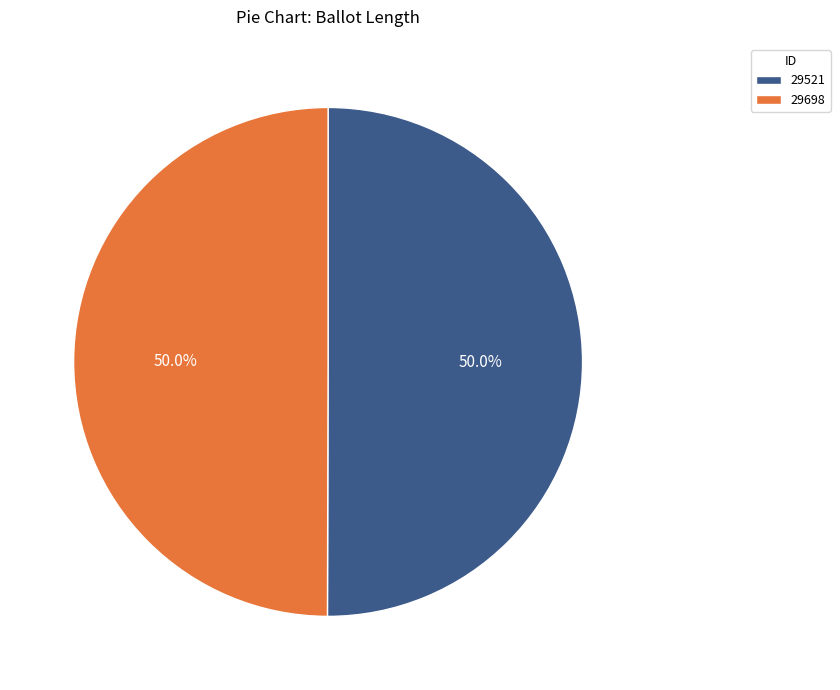

To the nearest percent, what is the combined percentage of 29698 and 29521?

100%